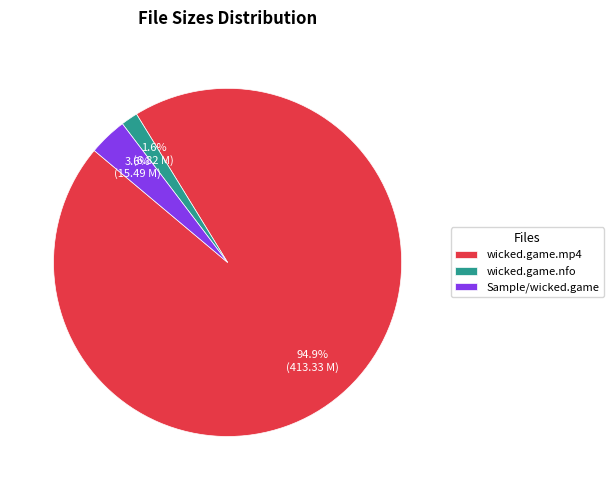

What is the majority slice?

wicked.game.mp4